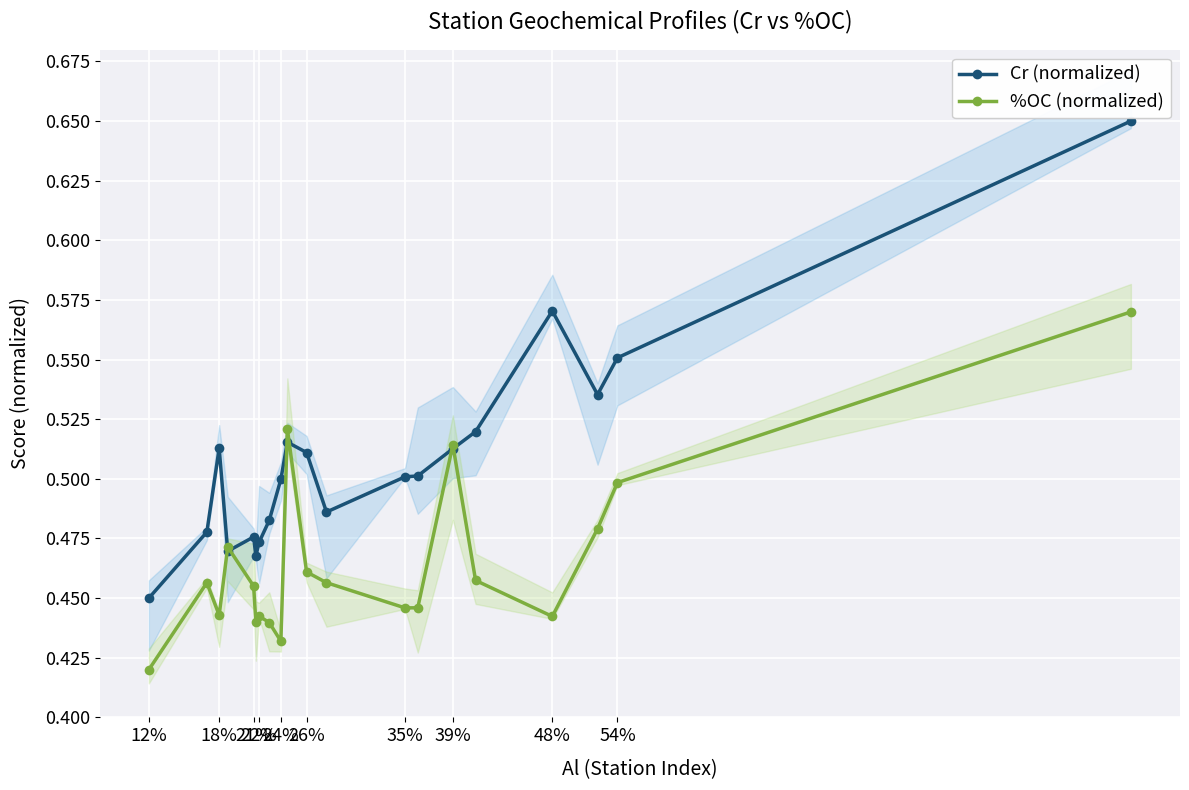

What is the minimum value shown in the chart?

0.4